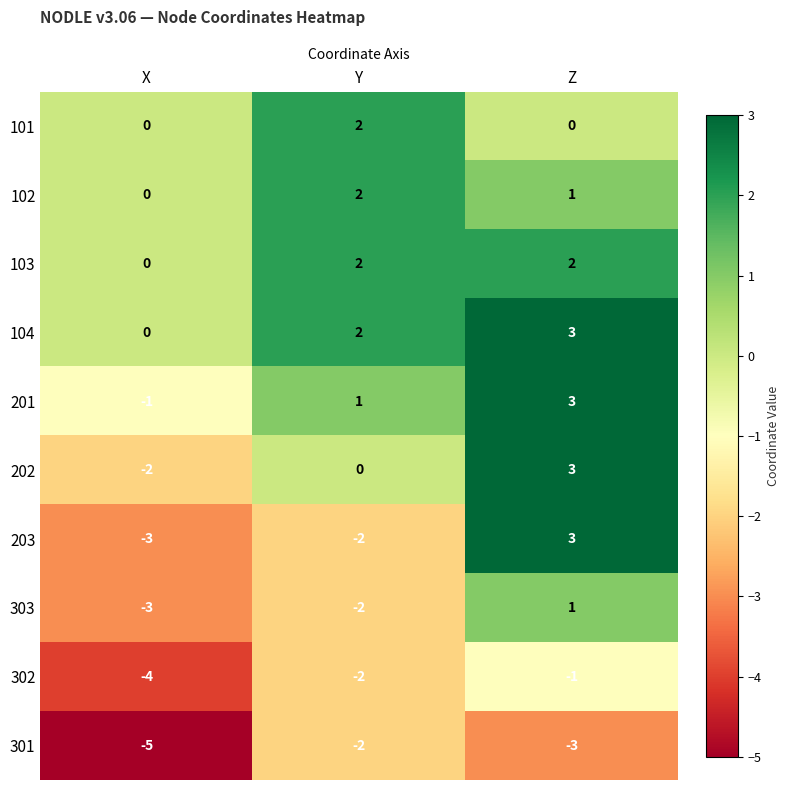

Count the 201 values in the range -1 to 3.

3